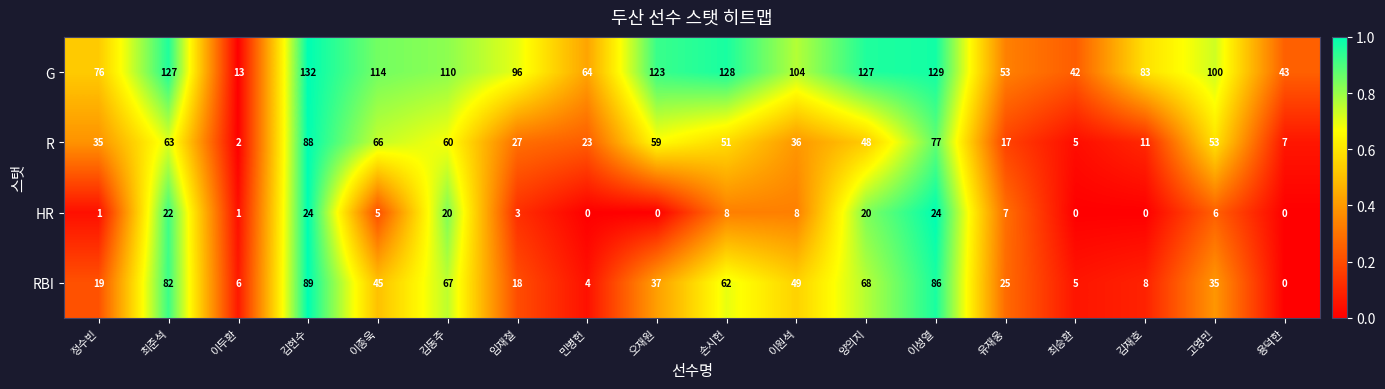

What is the spread (max minus min) of values at 임재철?

93